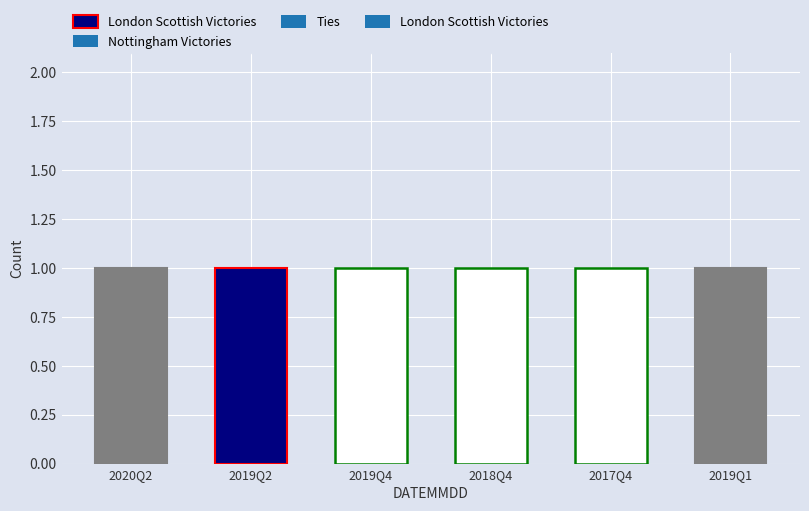

How many distinct data groups are displayed?

4